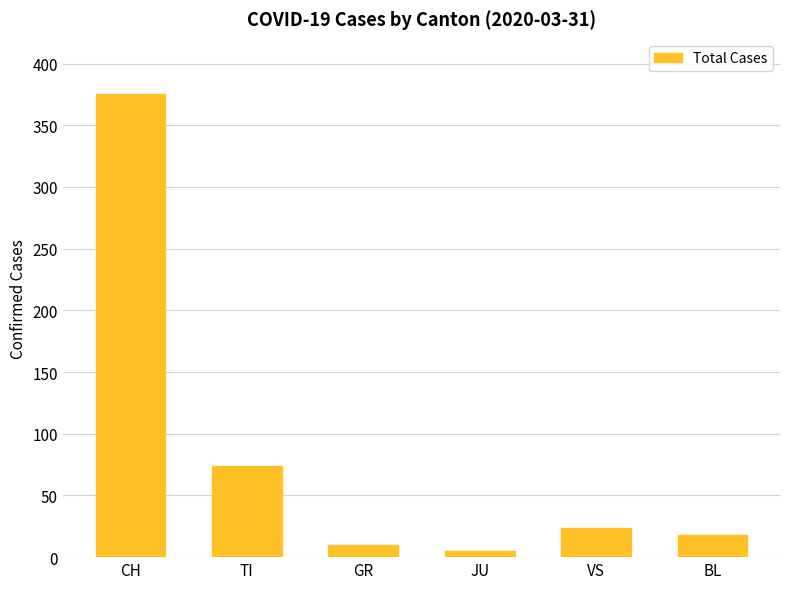

Reading right to left, what are all the values shown in this chart?

BL=18	VS=24	JU=5	GR=10	TI=74	CH=375